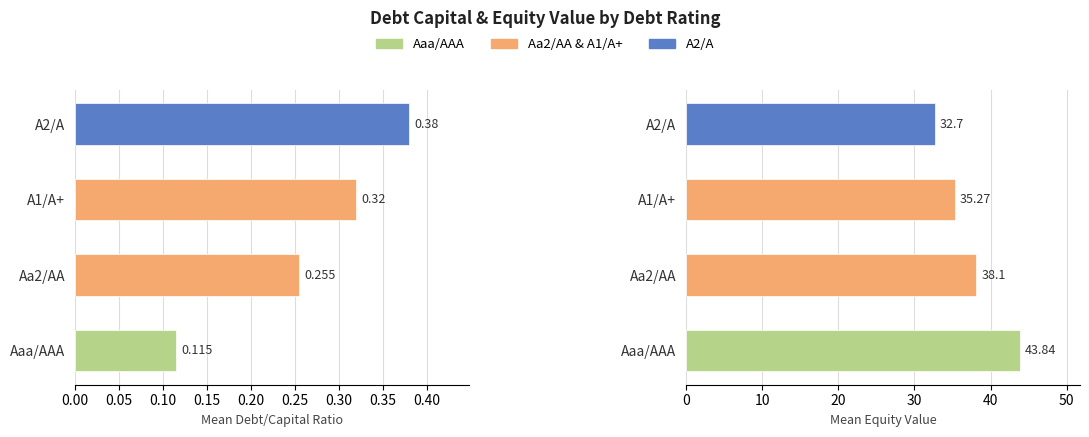

Is it true that debt_capital equals 0.4 at 23?

False